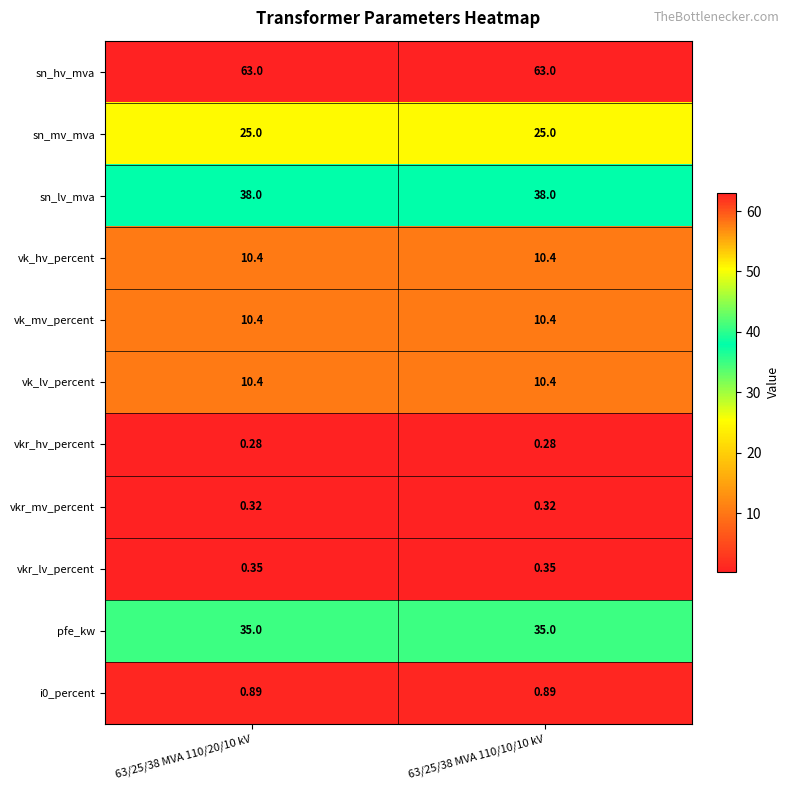

Is the value of sn_mv_mva at 63/25/38 MVA 110/20/10 kV greater than the value of vkr_hv_percent at 63/25/38 MVA 110/10/10 kV?

Yes